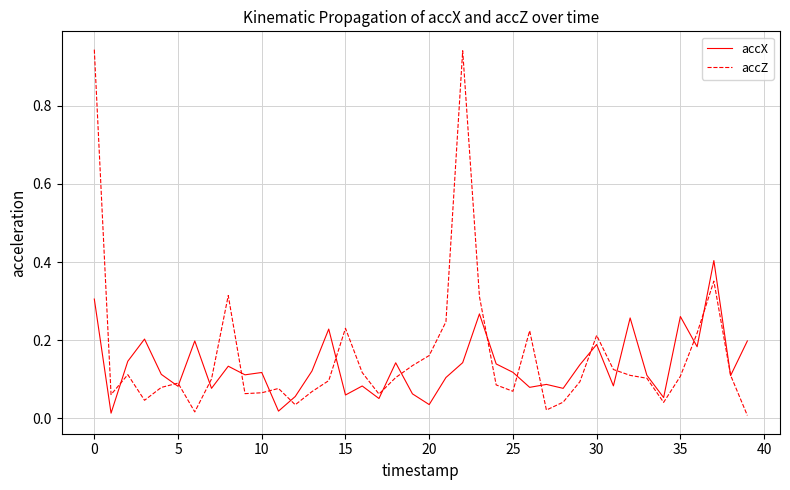

Rank the series by their average value, from lowest to highest.

accX, accZ